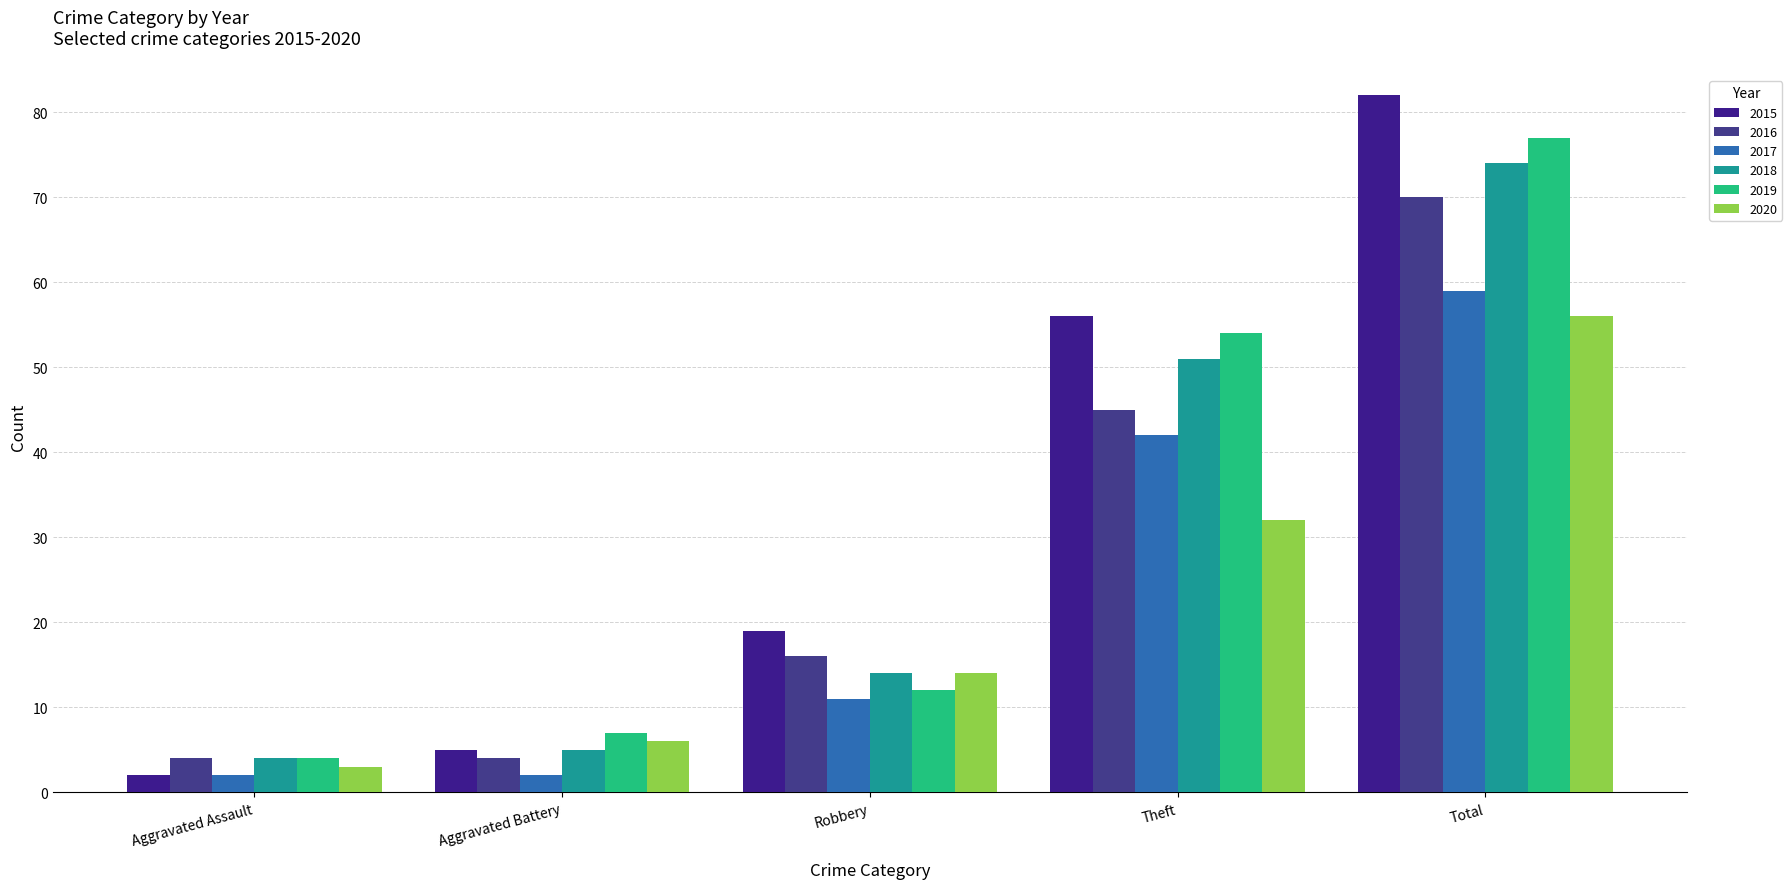

What is the difference between the highest and lowest values at Aggravated Assault?

2